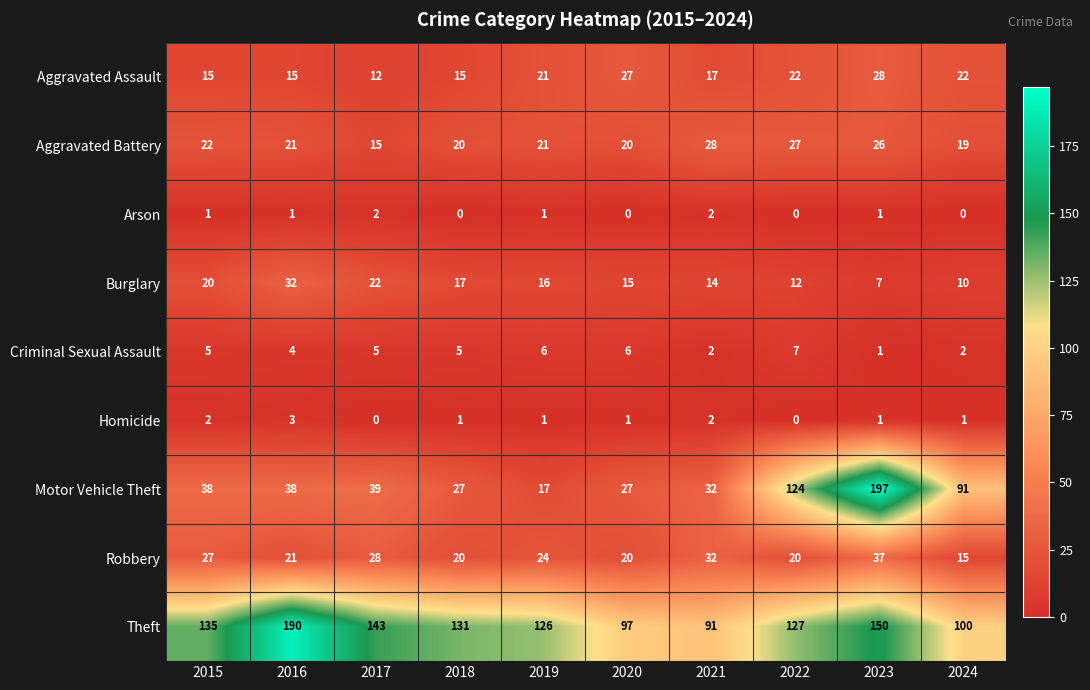

True or false: Criminal Sexual Assault has a value of 8 at 2017.

False